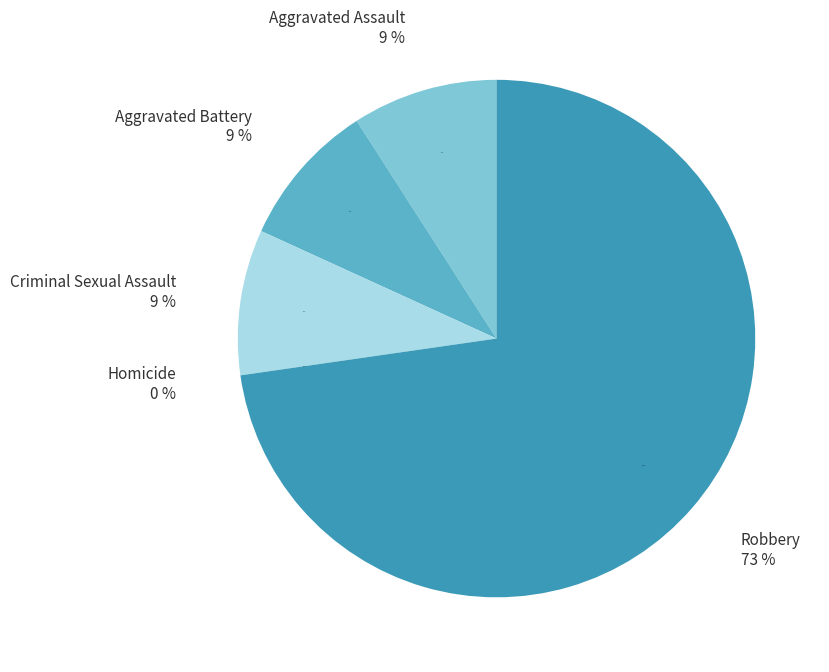

How many slices are in this pie chart?

5